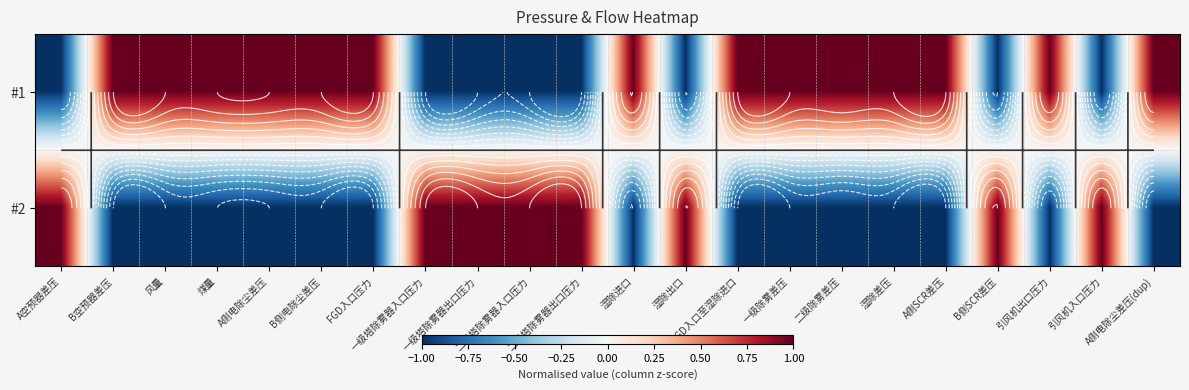

True or false: #1 has a value of 1.0 at FGD入口压力.

True